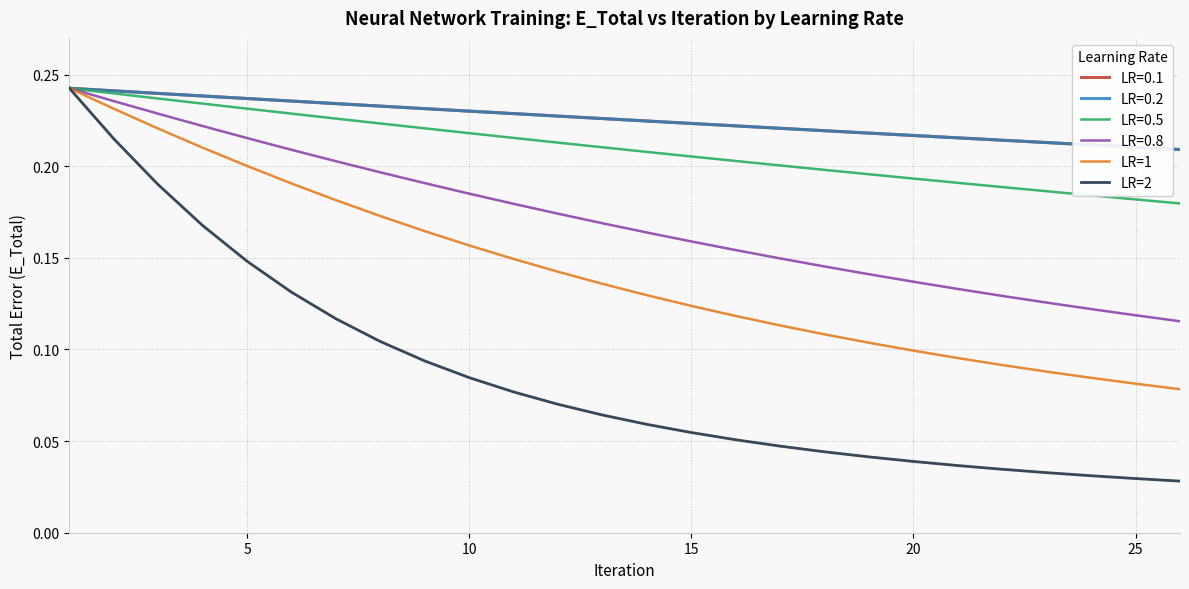

Does the chart have visible grid lines?

Yes